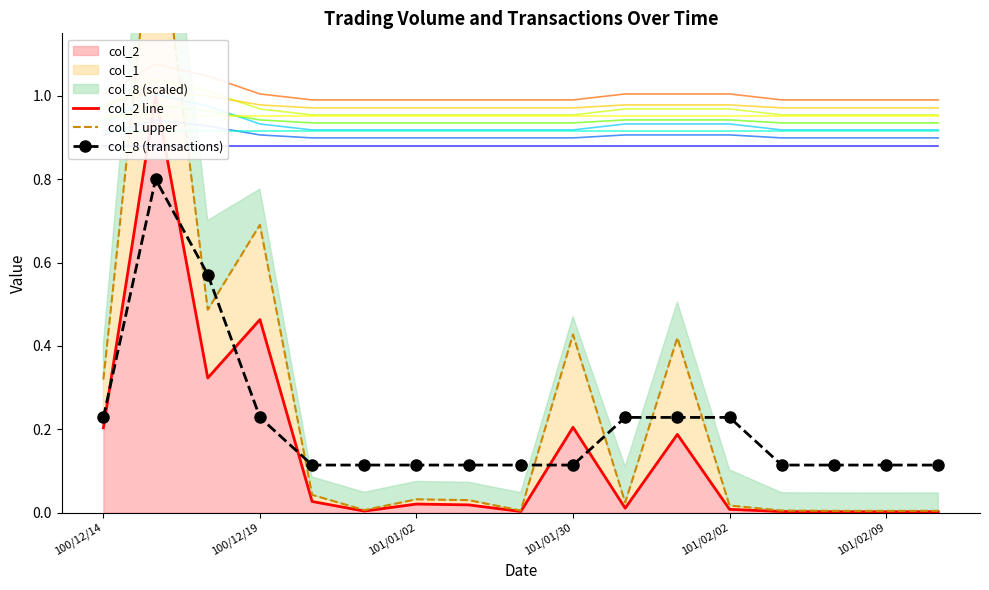

What is the difference between the maximum and second lowest values in the col_1 upper series?

1.5